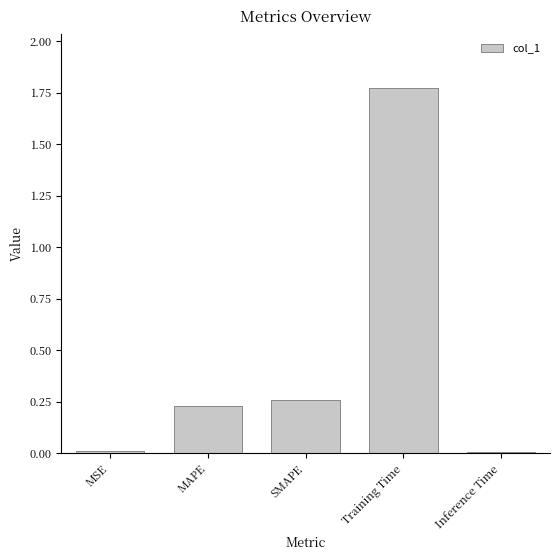

How many bars are there in total?

5